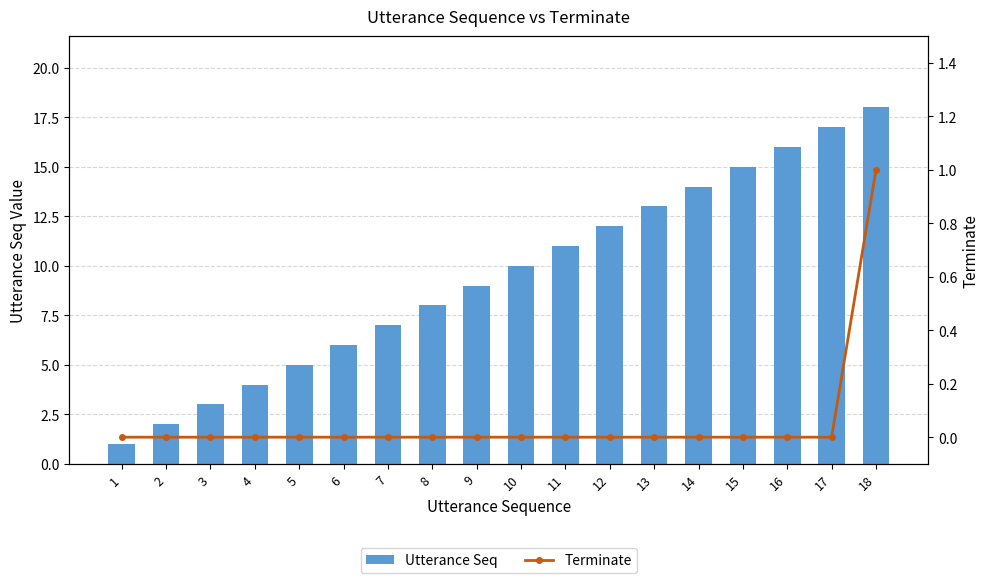

Is it true that Terminate equals 0 at 9?

False